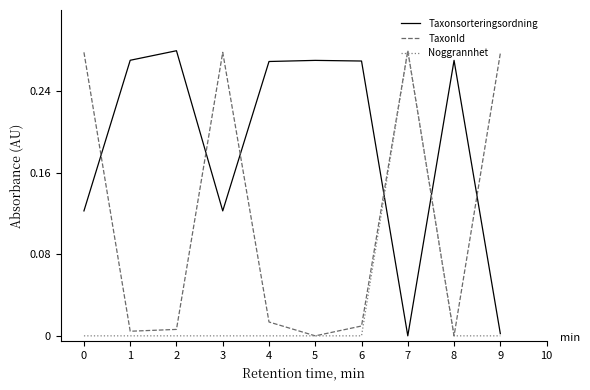

List the series in order of their overall mean, lowest first.

Noggrannhet, TaxonId, Taxonsorteringsordning